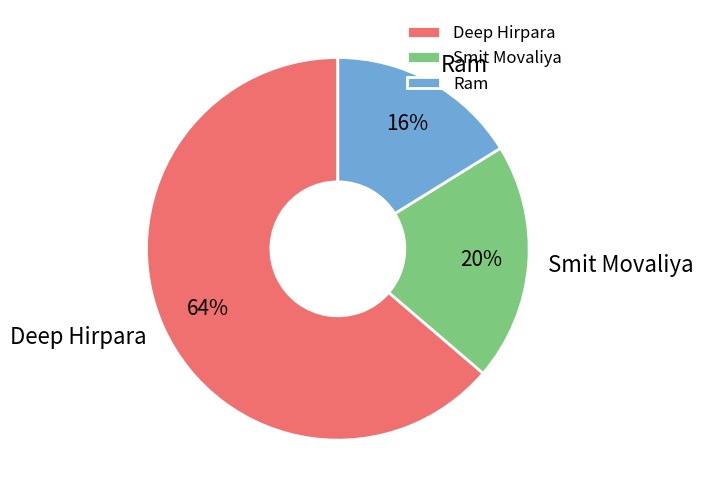

True or false: Deep Hirpara accounts for 64% of the total.

True